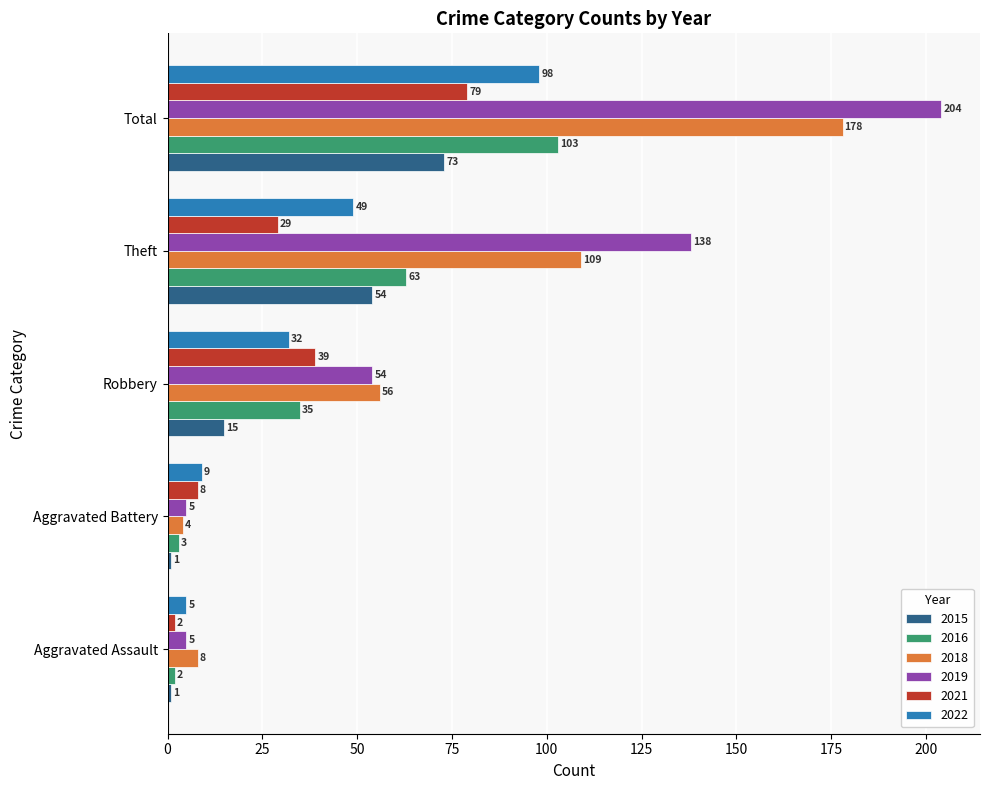

What is the lowest value of the 2018 series?

4